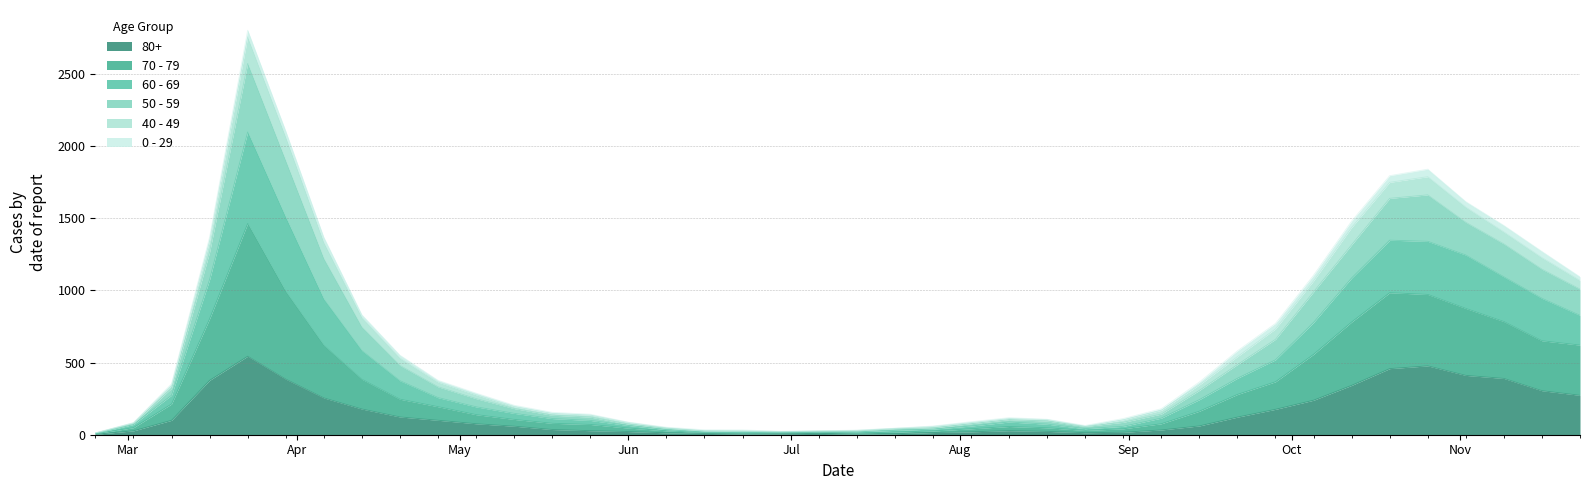

Which category has the highest value across all series?

2020-03-23